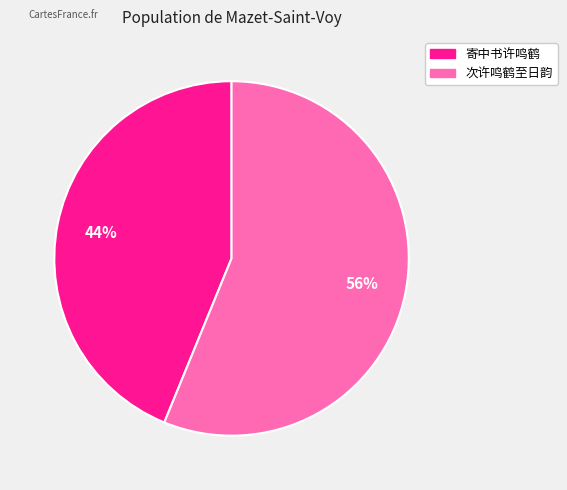

How many segments does this pie chart have?

2